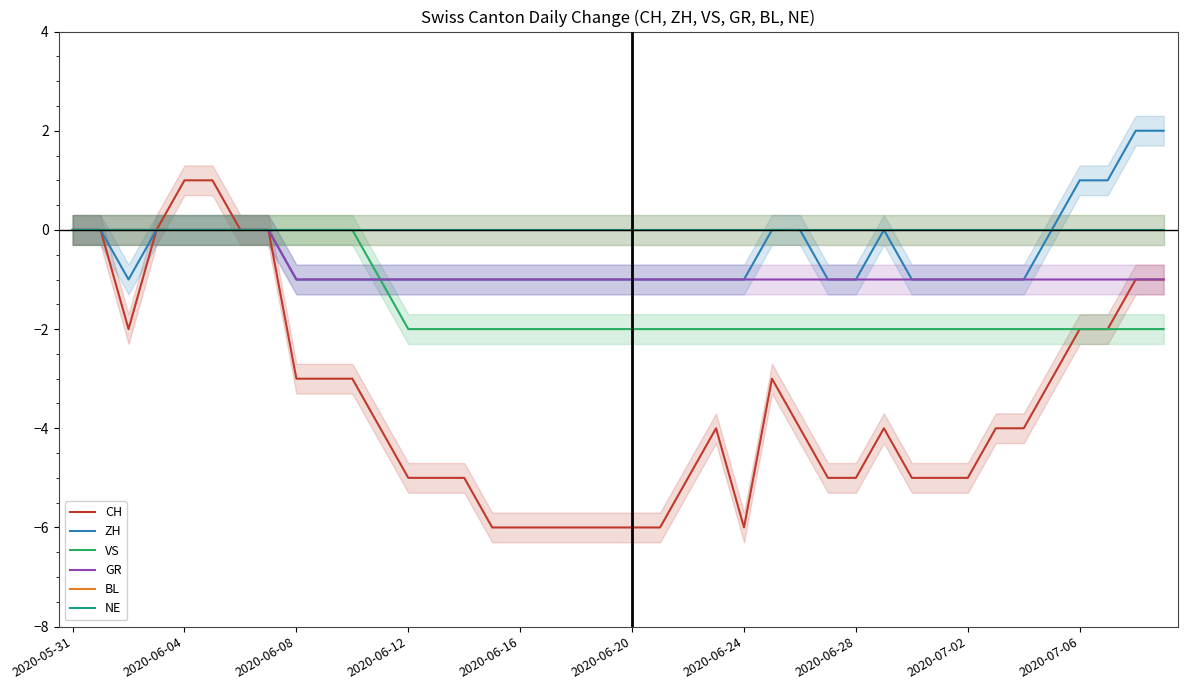

The value of NE at 33 is 0. True or false?

True